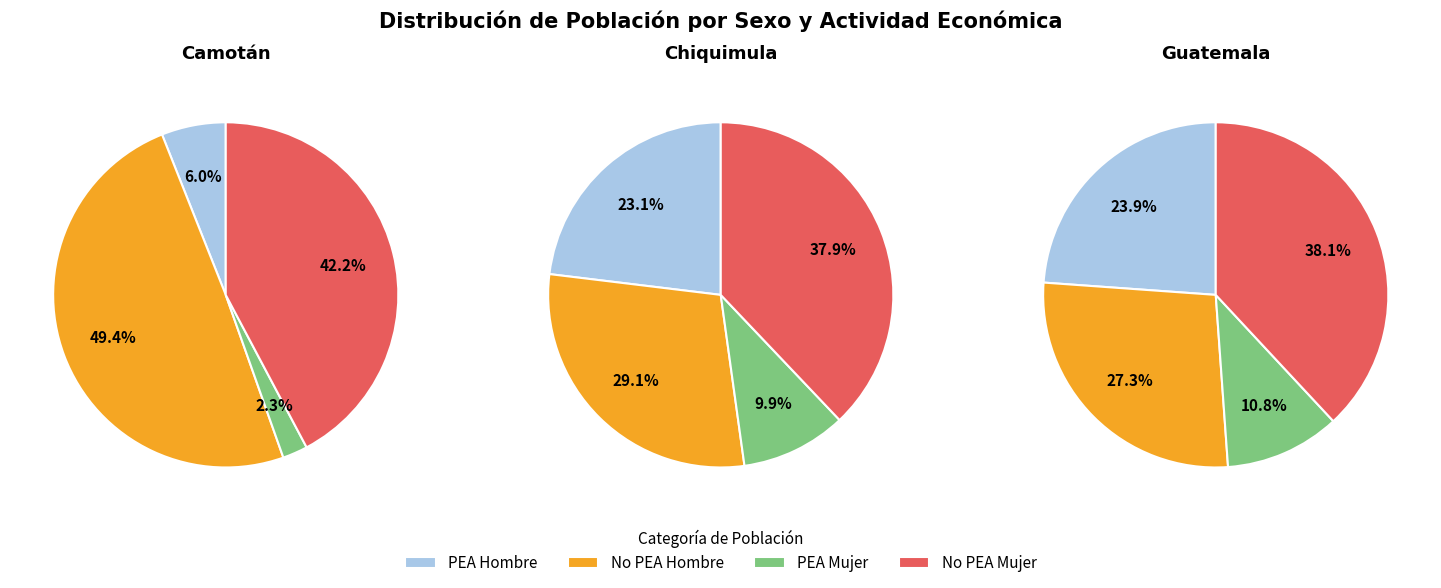

Does any single category account for the majority?

No